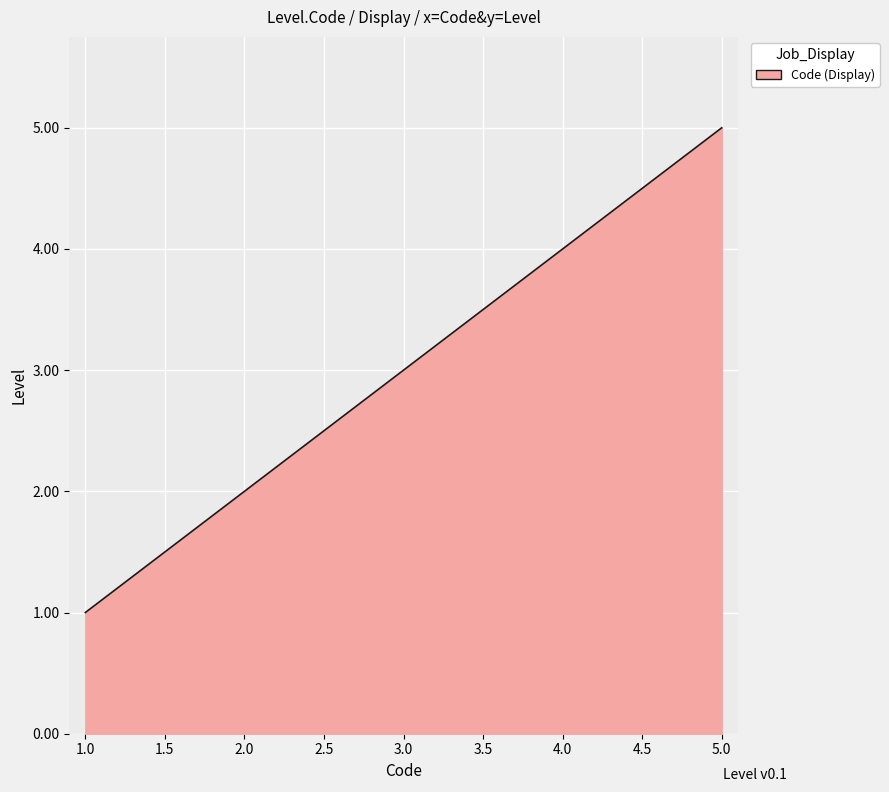

What is the difference between the maximum and minimum values?

4.0